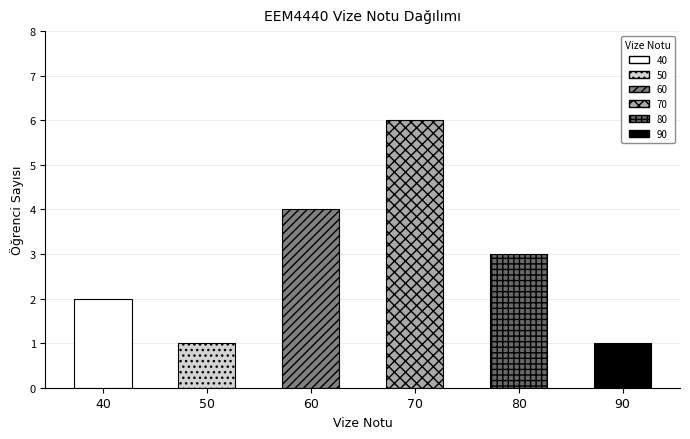

How many bars are there in total?

6